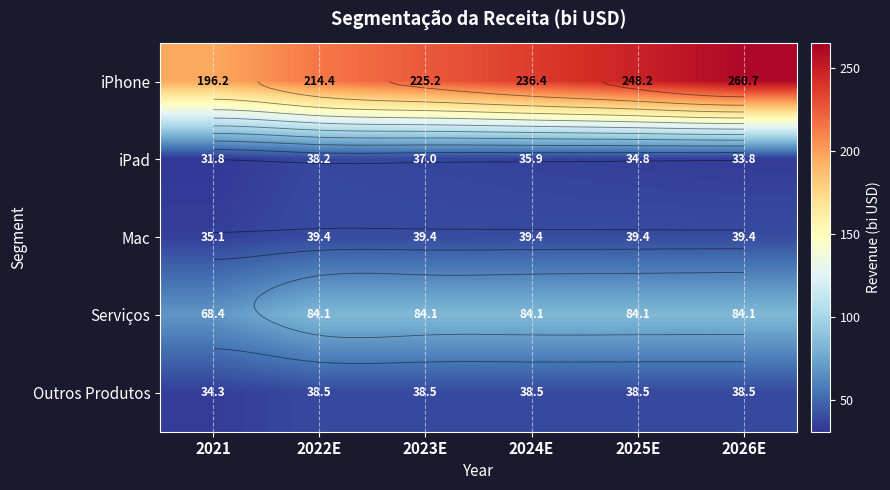

What is the average value of the iPad series?

35.2